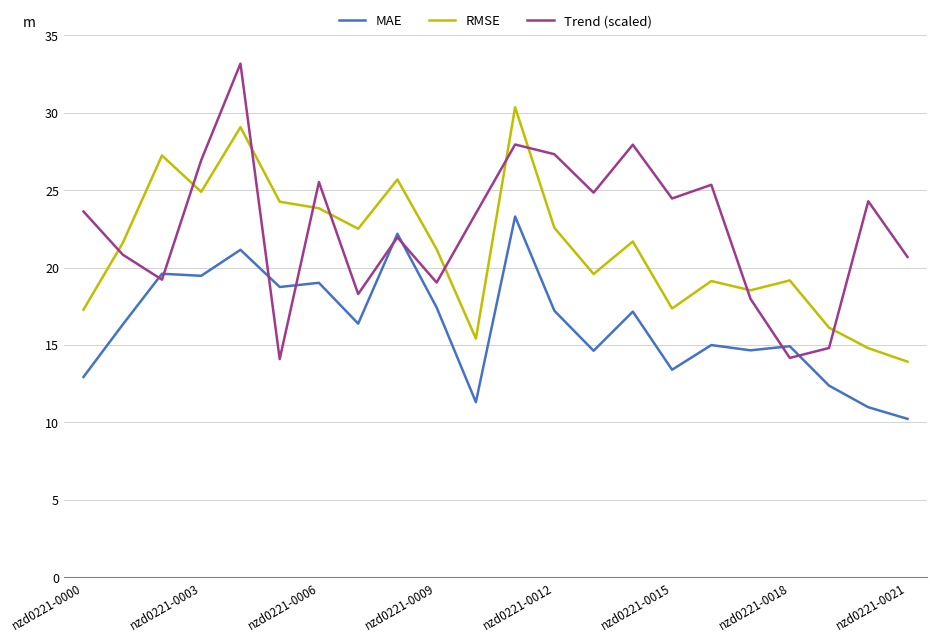

In Trend (scaled), how many points are lower than both neighbors (excluding endpoints)?

7